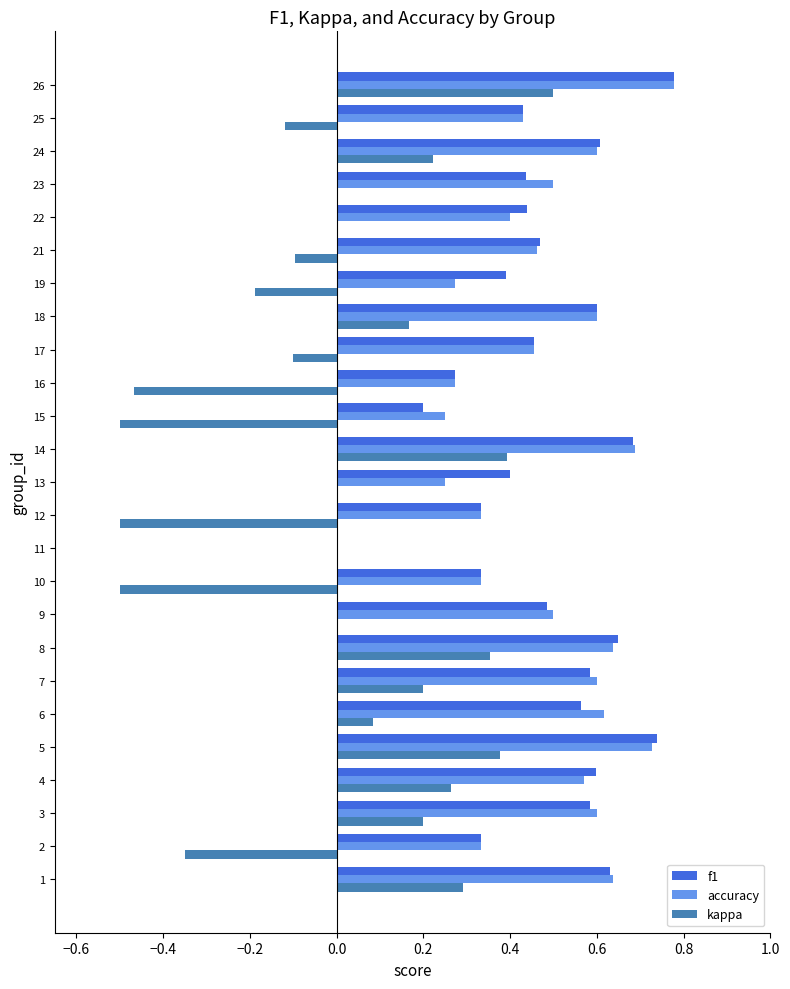

The kappa series shows -0.2 at 21. True or false?

False